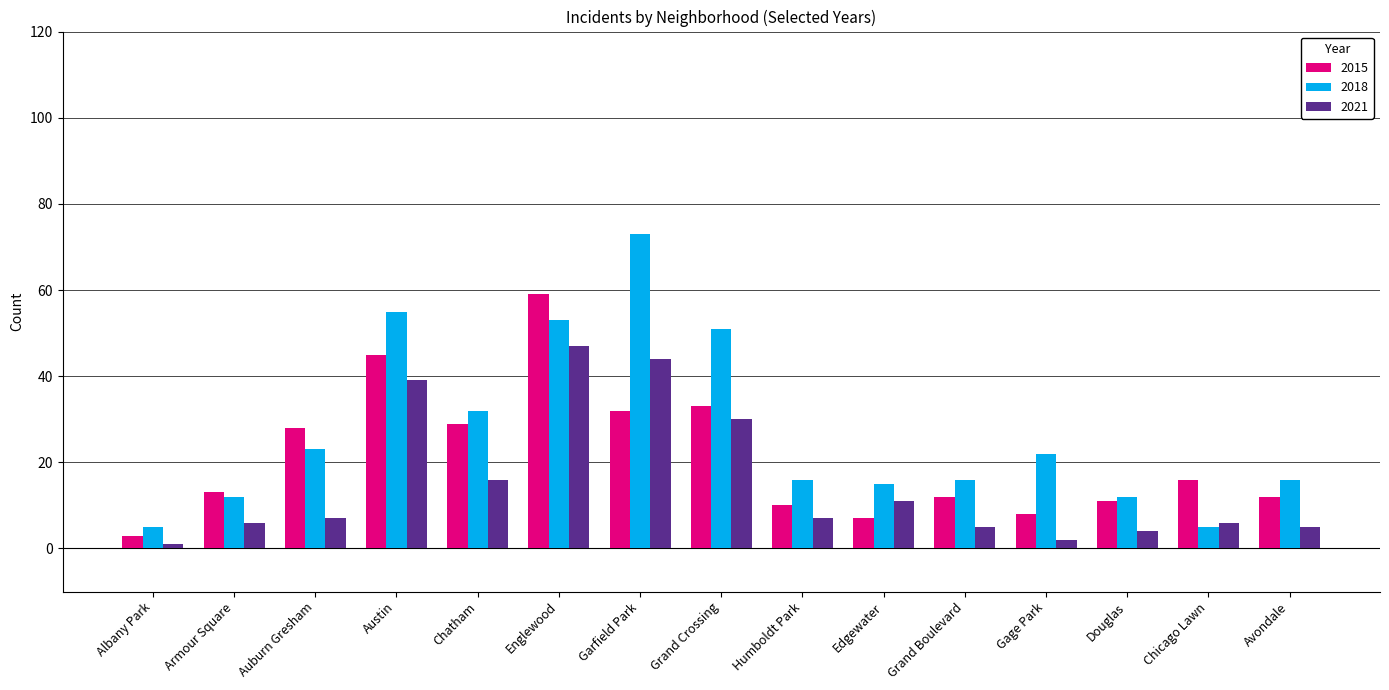

At Humboldt Park, list the series in order from smallest to largest.

2021, 2015, 2018